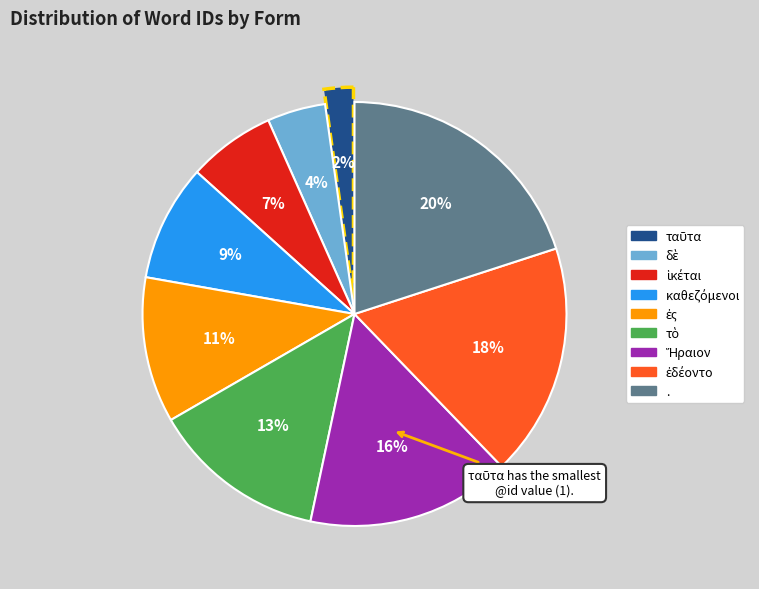

What percentage is the . slice, to the nearest percent?

20%